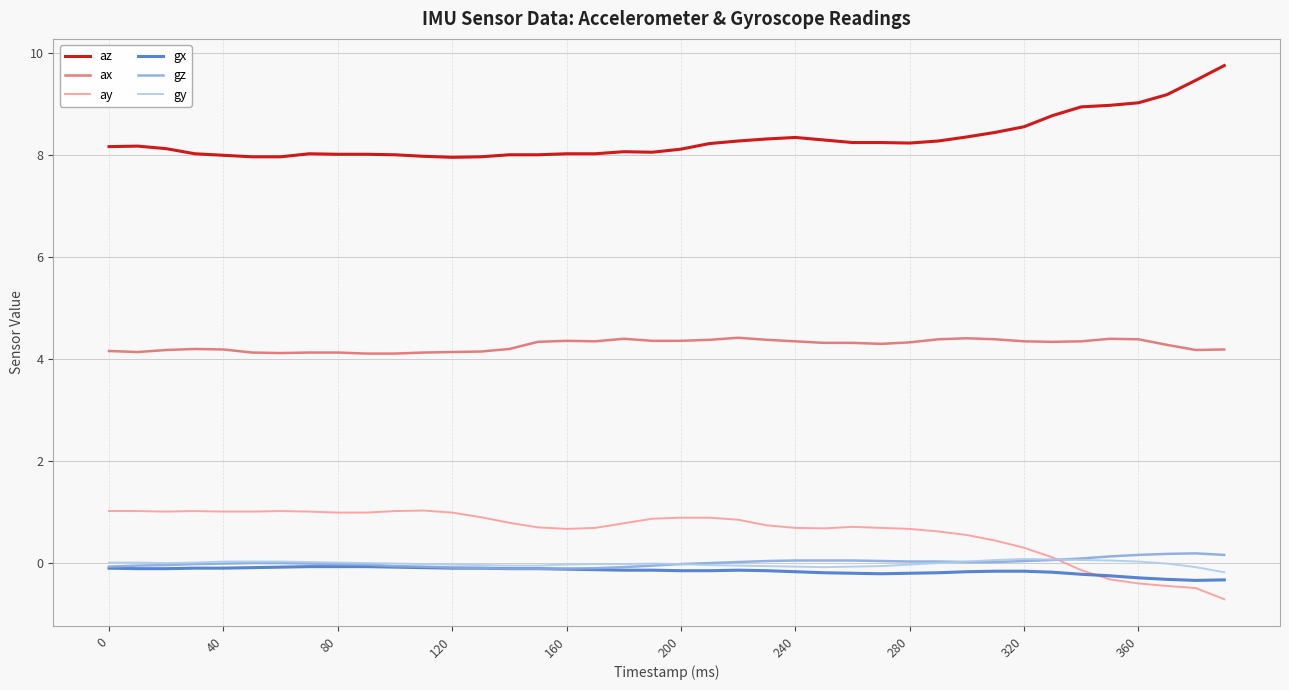

What is the minimum value shown in the chart?

-0.7